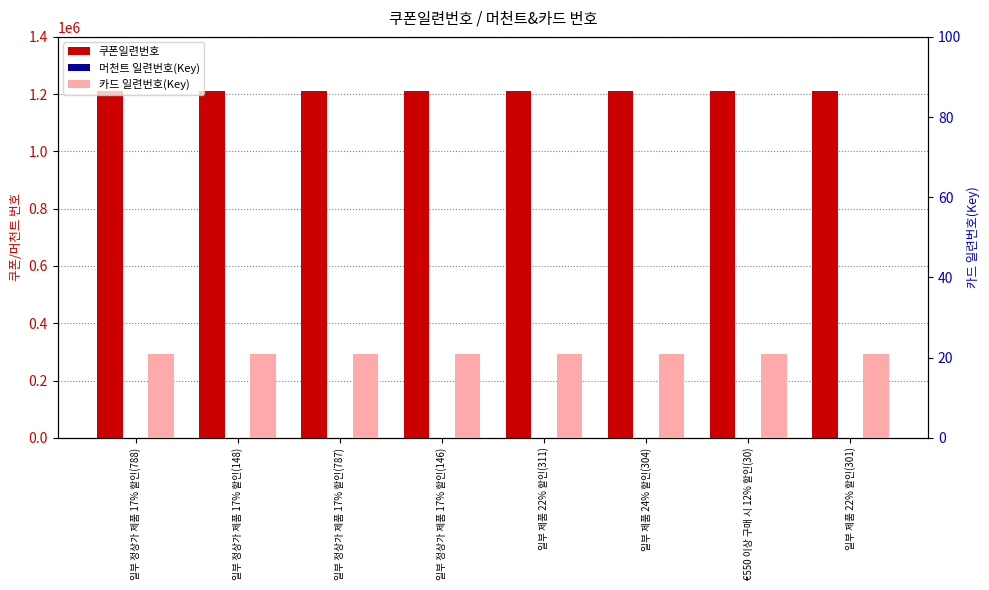

Does the chart contain any negative values?

No